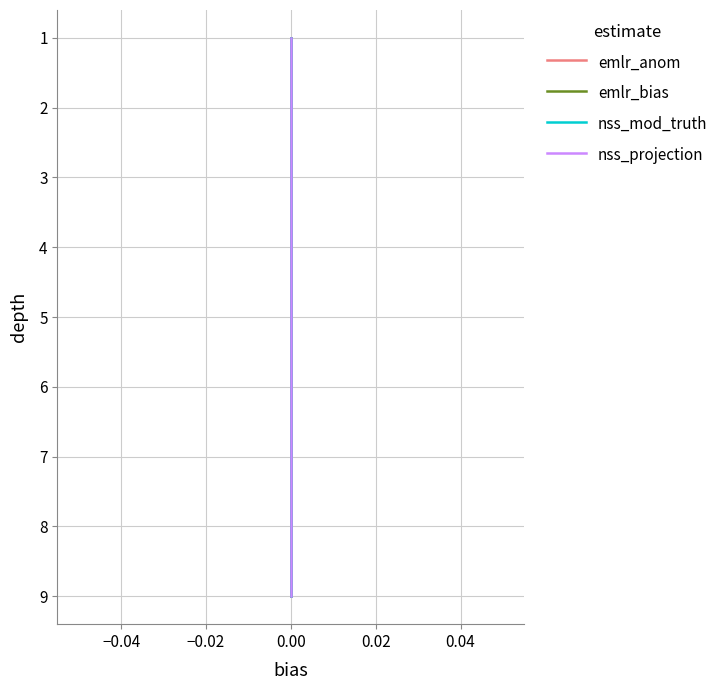

What is the sum of all emlr_anom values?

45